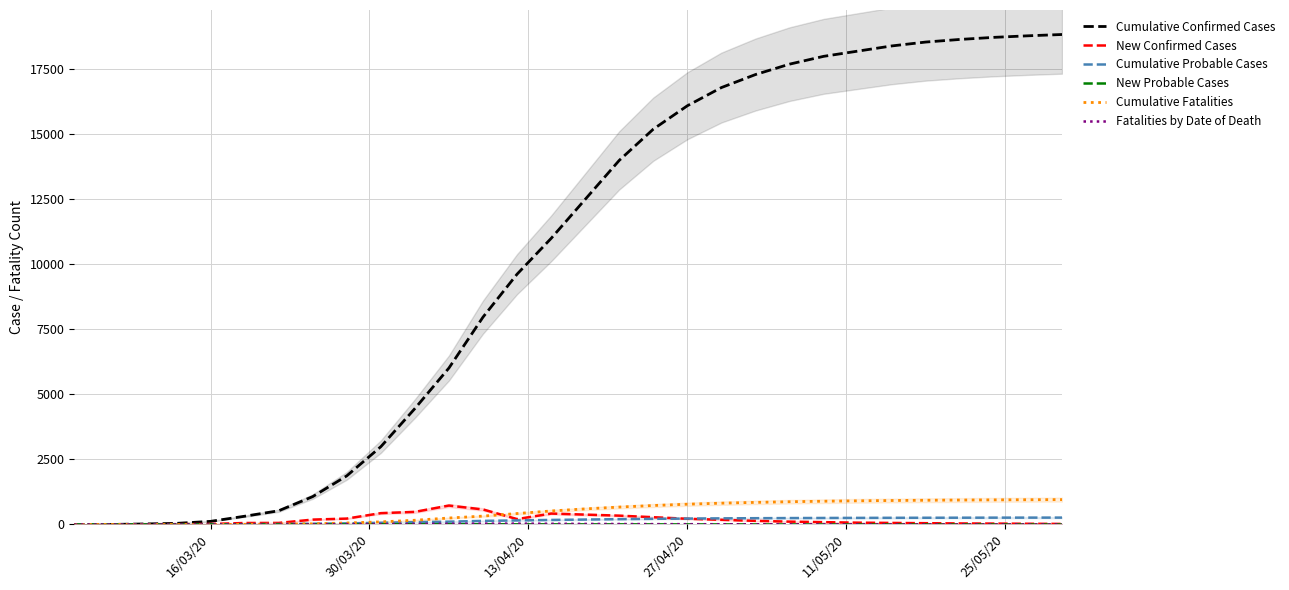

What is the maximum value for Cumulative Fatalities?

957